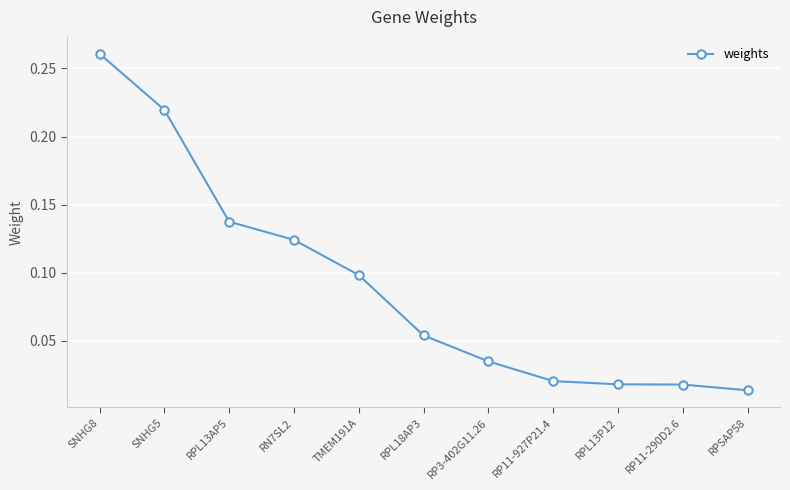

What is the label of the 3rd point from the right?

RPL13P12